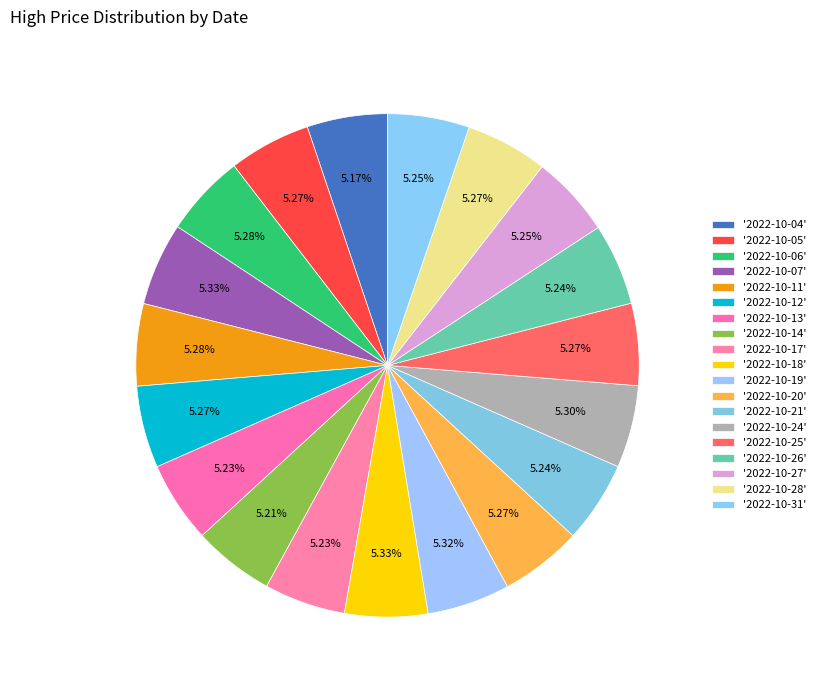

What is the smallest slice in the pie chart?

2022-10-04